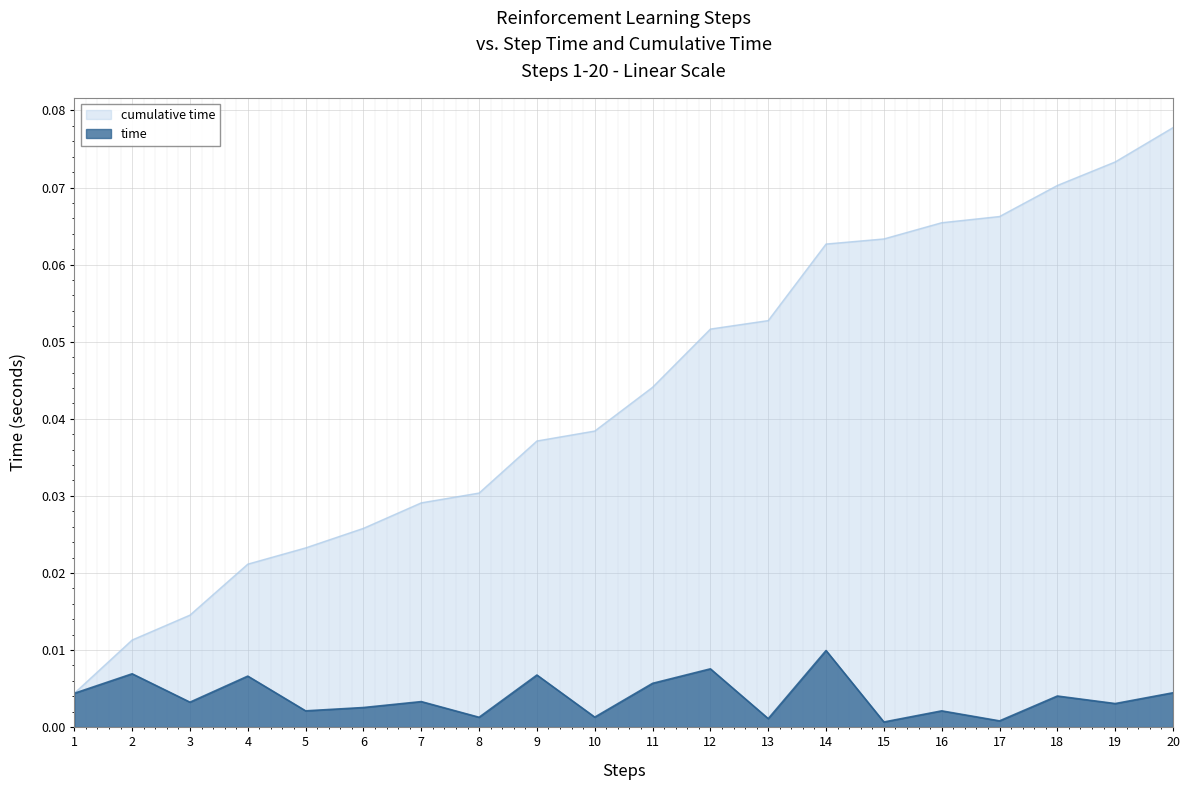

How many lines are shown in the chart?

2